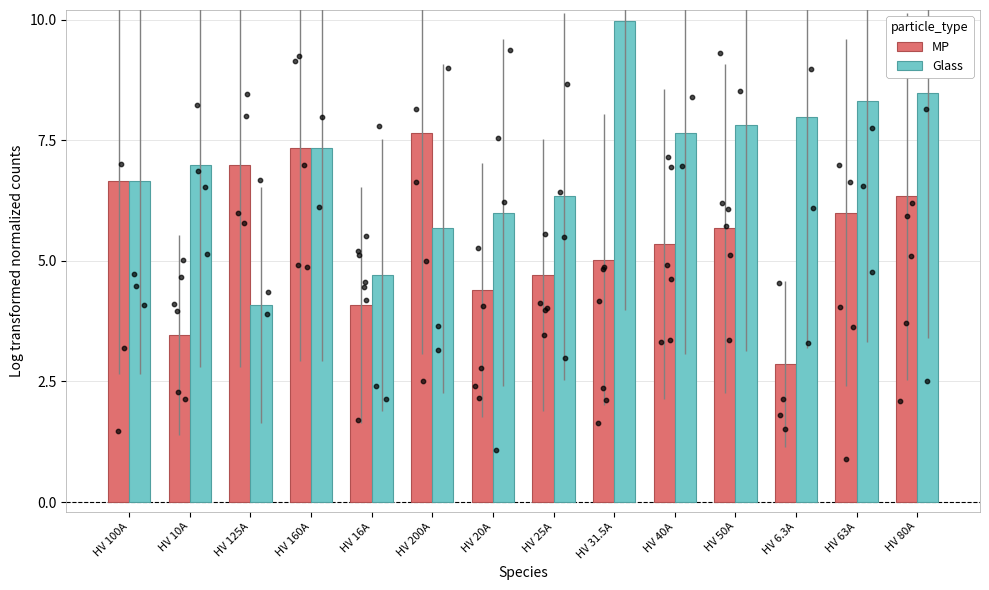

Which series has the widest spread of Y values?

Glass